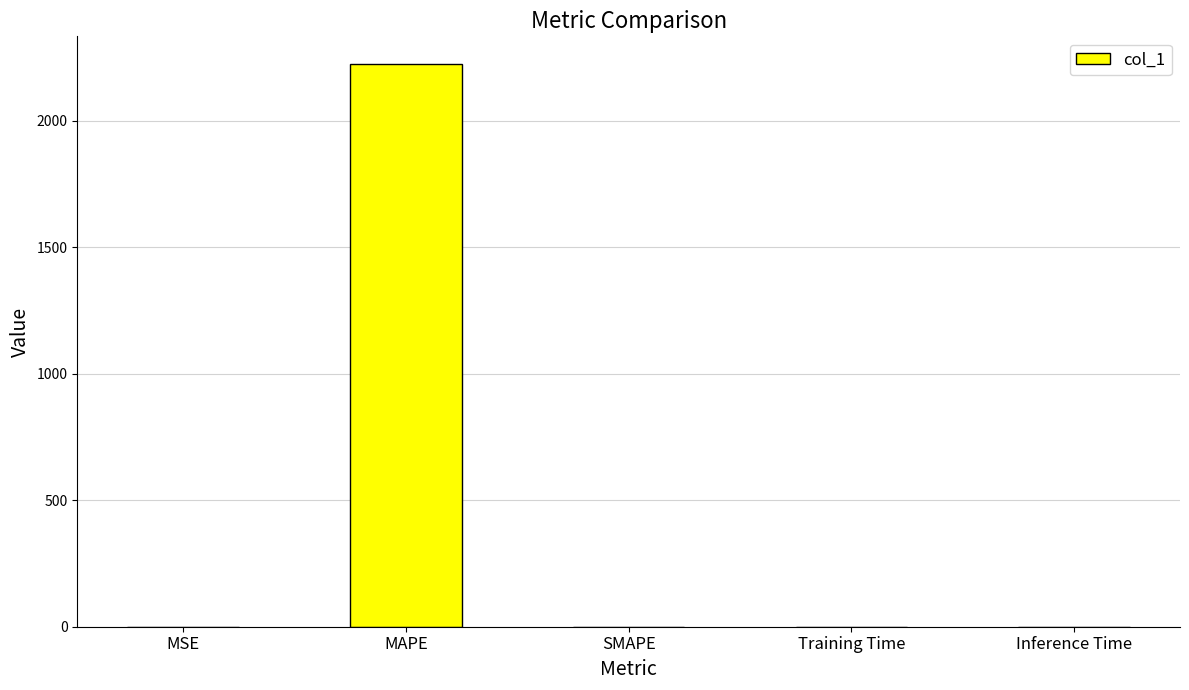

Is it true that the value at MAPE is 984.4?

False